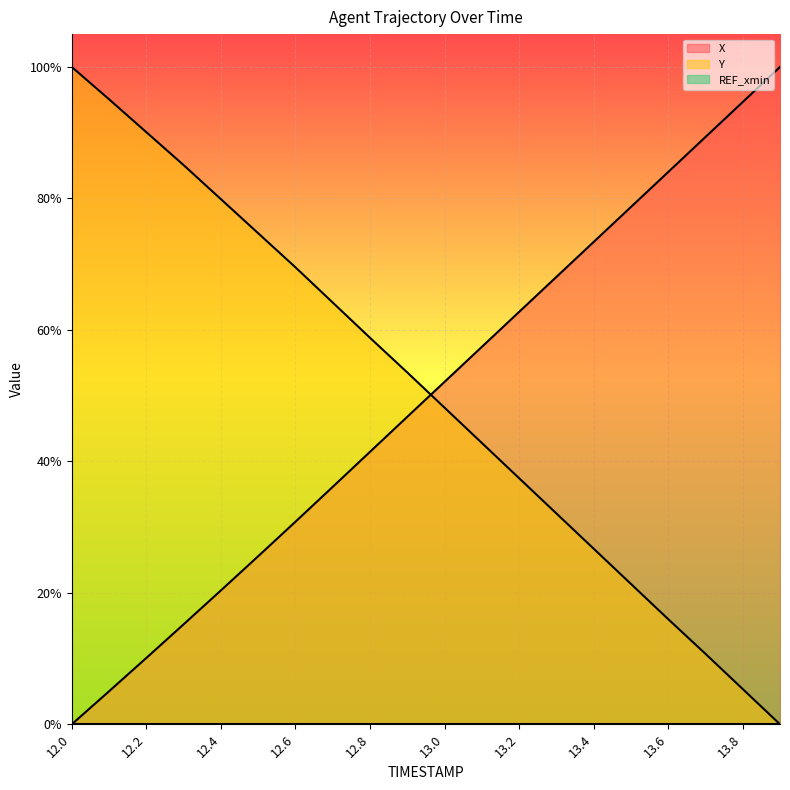

What is the spread (max minus min) of values at 12.1?

0.9